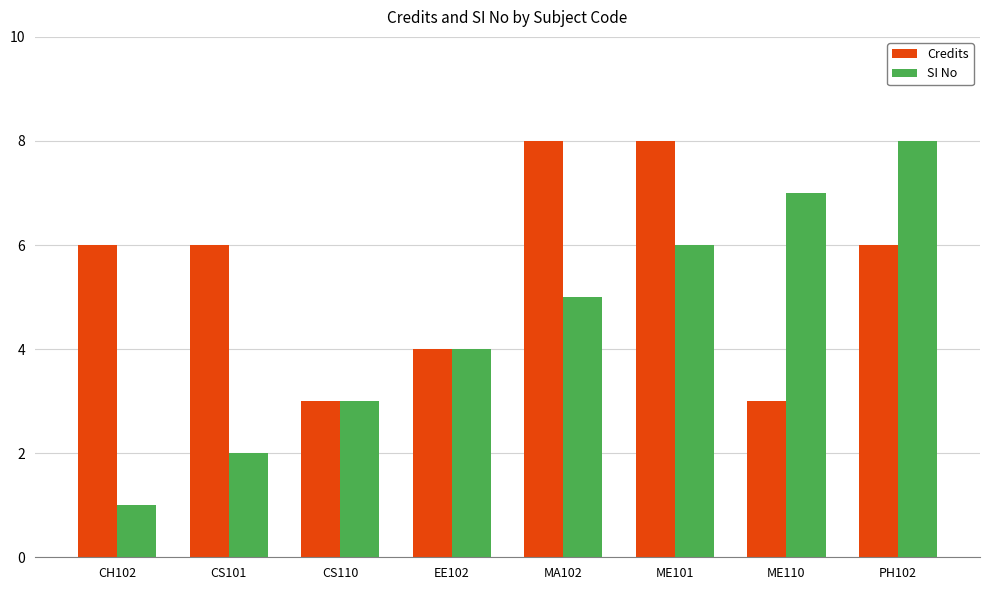

What is the total value across all series at ME110?

10